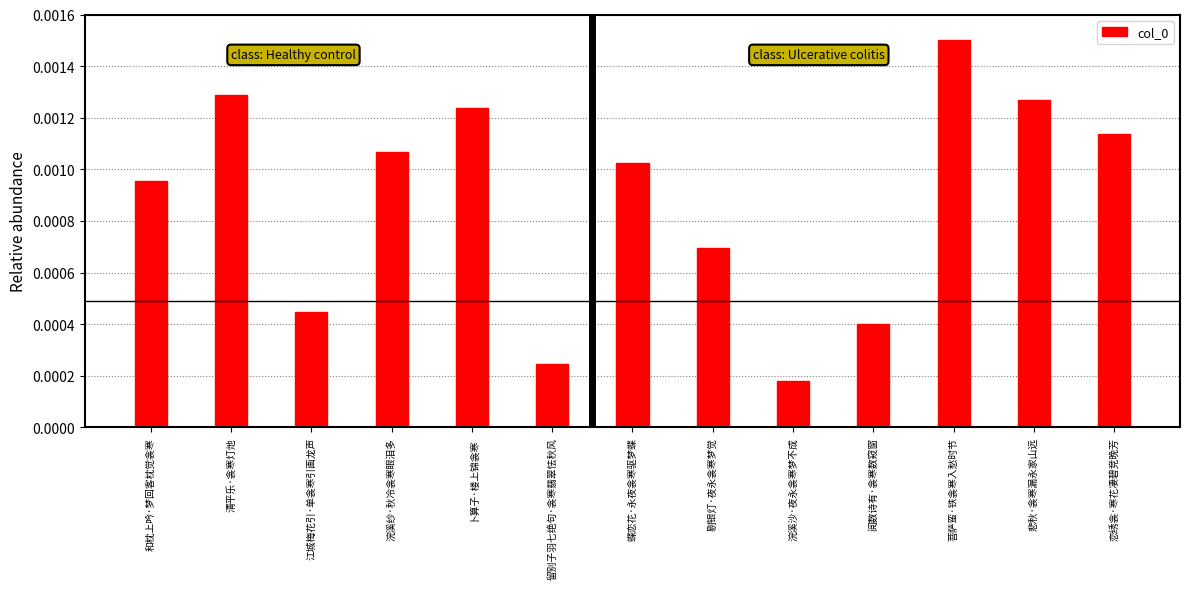

Rank the categories by value from lowest to highest.

浣溪沙·夜永衾寒梦不成, 留别子羽七绝句·衾寒翡翠怯秋风, 阅数诗有·衾寒数窥窗, 江城梅花引·单衾寒引画龙声, 剔银灯·夜永衾寒梦觉, 和枕上吟·梦回客枕觉衾寒, 蝶恋花·永夜衾寒驱梦蝶, 浣溪纱·秋冷衾寒眼泪多, 恋绣衾·寒花凄碧竞晚芳, 卜算子·楼上锦衾寒, 悲秋·衾寒漏永家山远, 清平乐·衾寒灯灺, 菩萨蛮·铁衾寒入愁时节